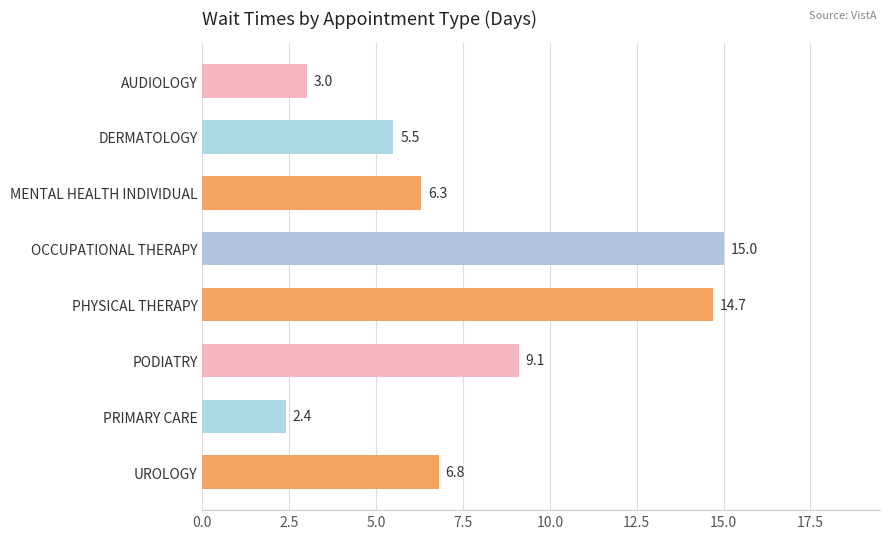

Which category has the lowest value across all series?

PRIMARY CARE